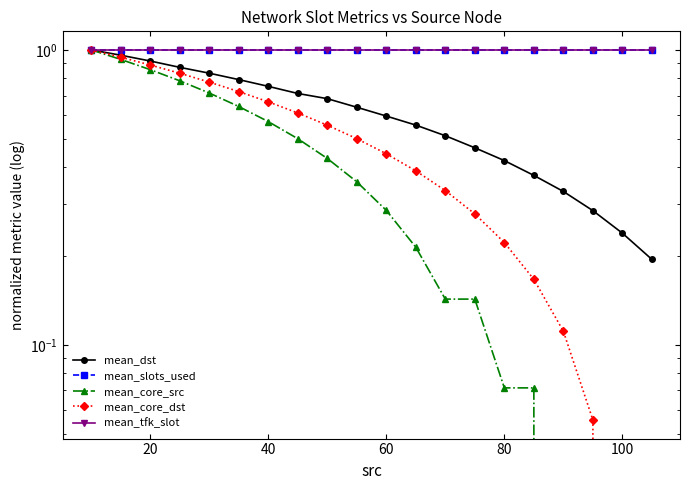

Which series has the largest total across all categories?

mean_slots_used